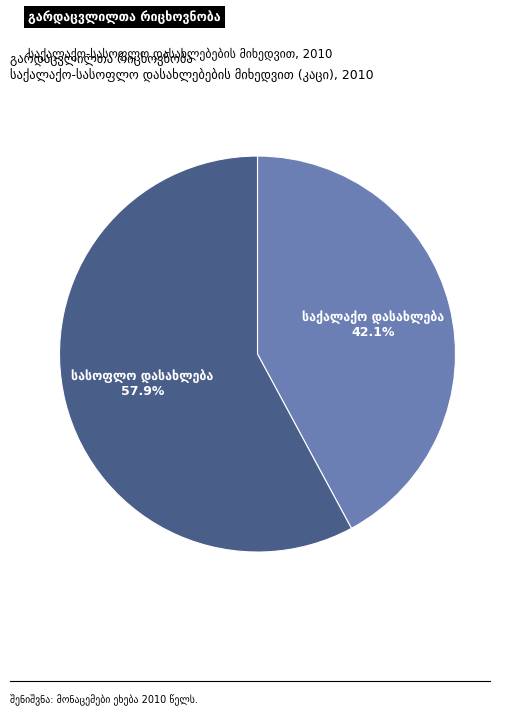

Is there any slice that represents more than half of the pie?

Yes